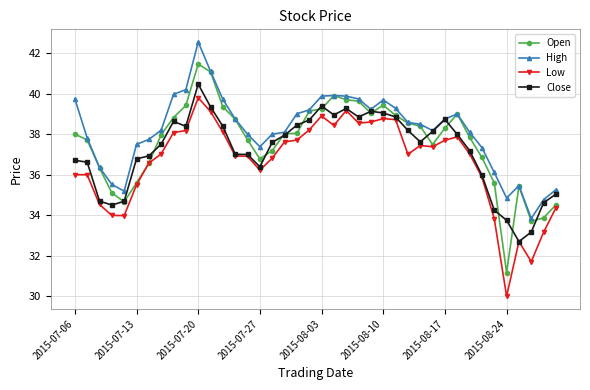

What is the minimum value for Close?

32.7